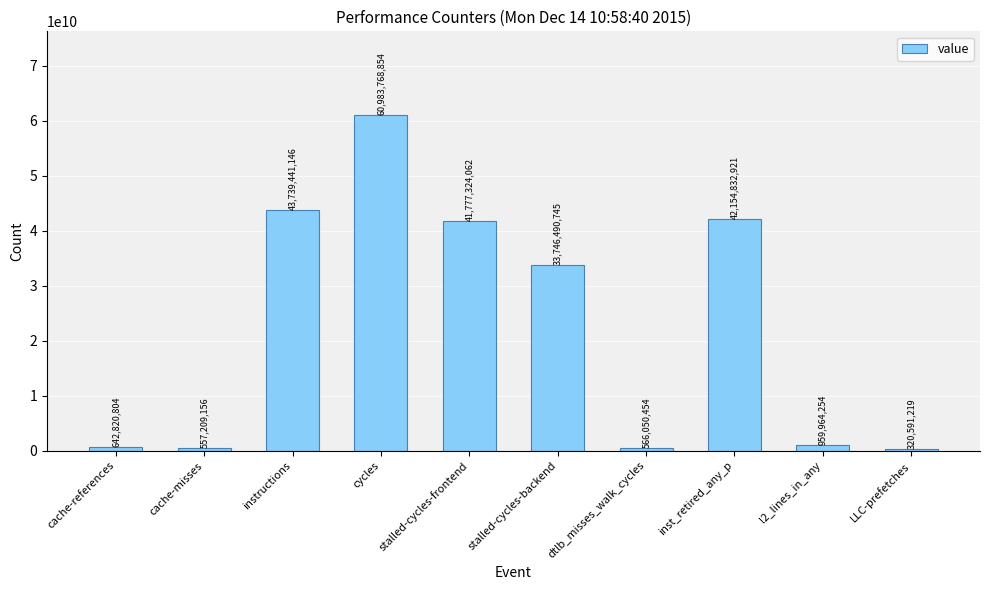

List the labels in order of value, largest first.

cycles, instructions, inst_retired_any_p, stalled-cycles-frontend, stalled-cycles-backend, l2_lines_in_any, cache-references, dtlb_misses_walk_cycles, cache-misses, LLC-prefetches